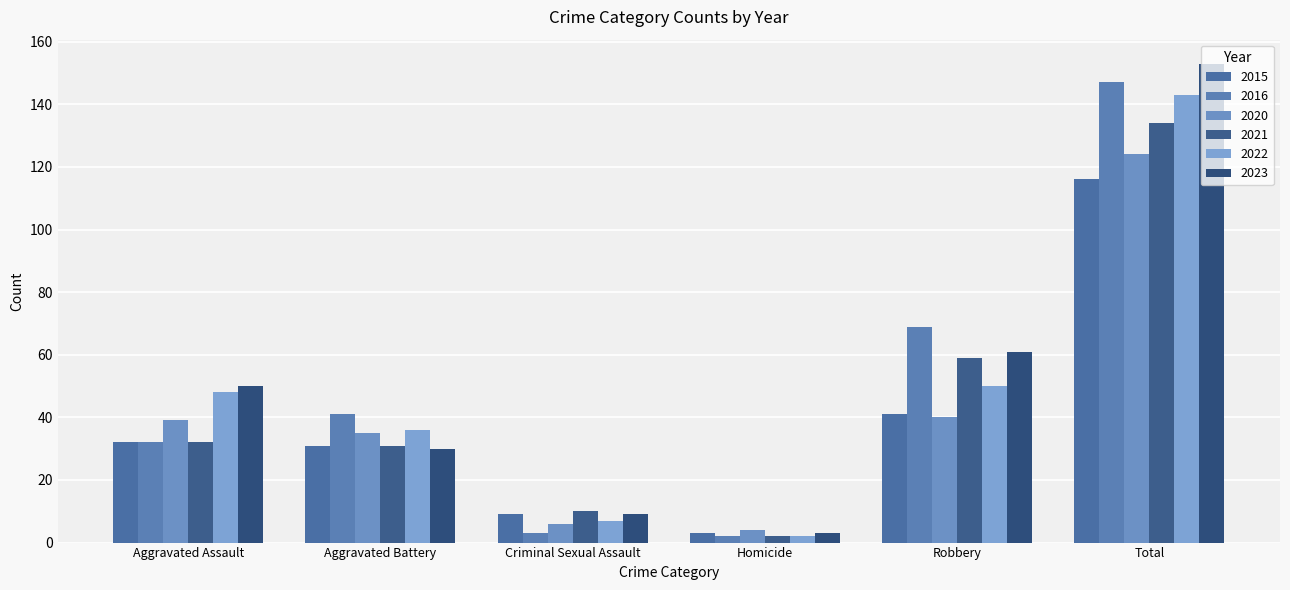

Reading left to right, list all the values displayed in this chart.

2015: 32	31	9	3	41	116
2016: 32	41	3	2	69	147
2020: 39	35	6	4	40	124
2021: 32	31	10	2	59	134
2022: 48	36	7	2	50	143
2023: 50	30	9	3	61	153